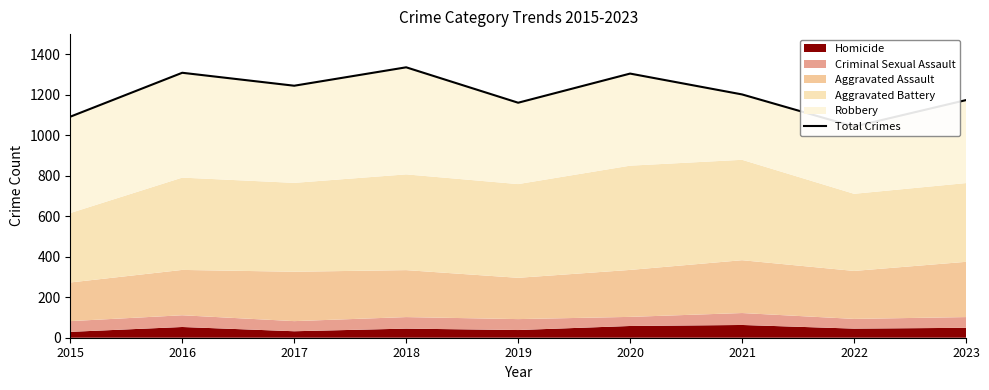

What is the sum of the values at 2021 and 2023?

2376